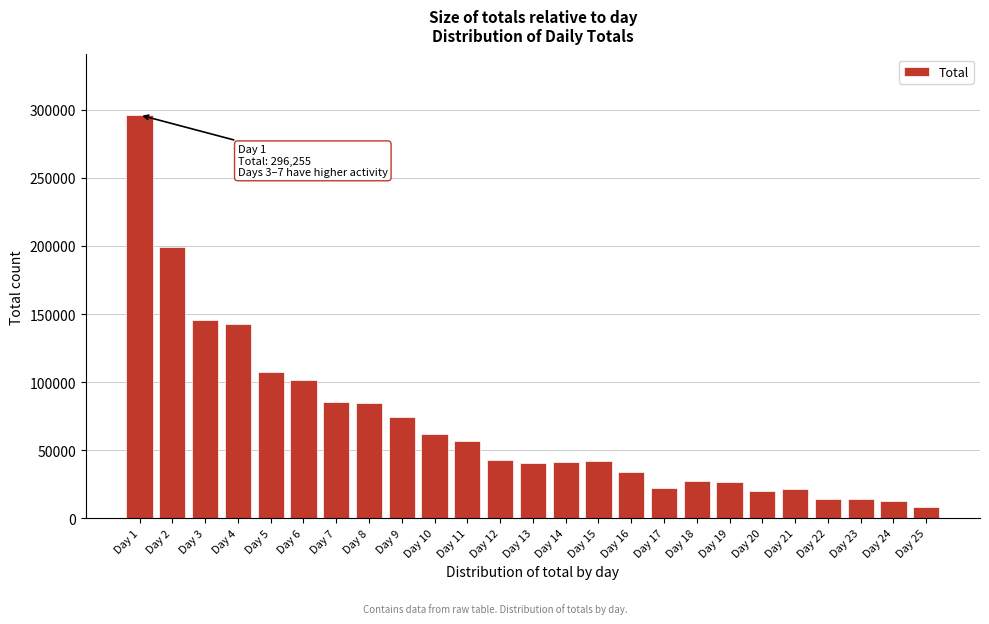

Is it true that the value at Day 3 is 250110?

False